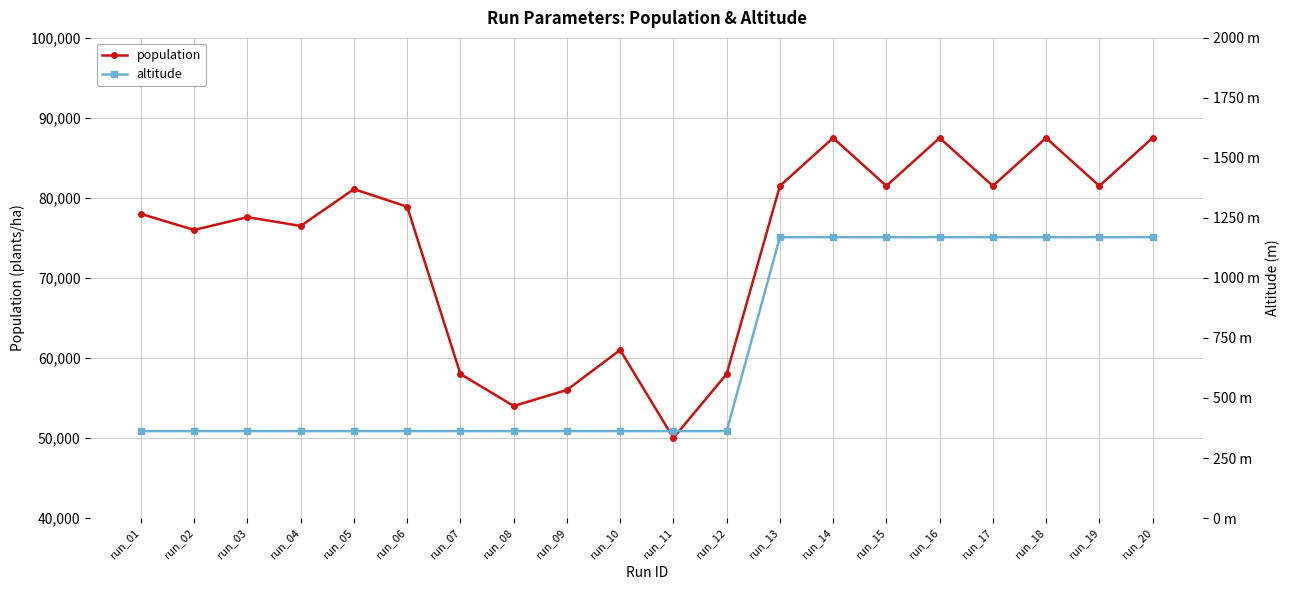

True or false: population has more than 2 interior local peaks.

True